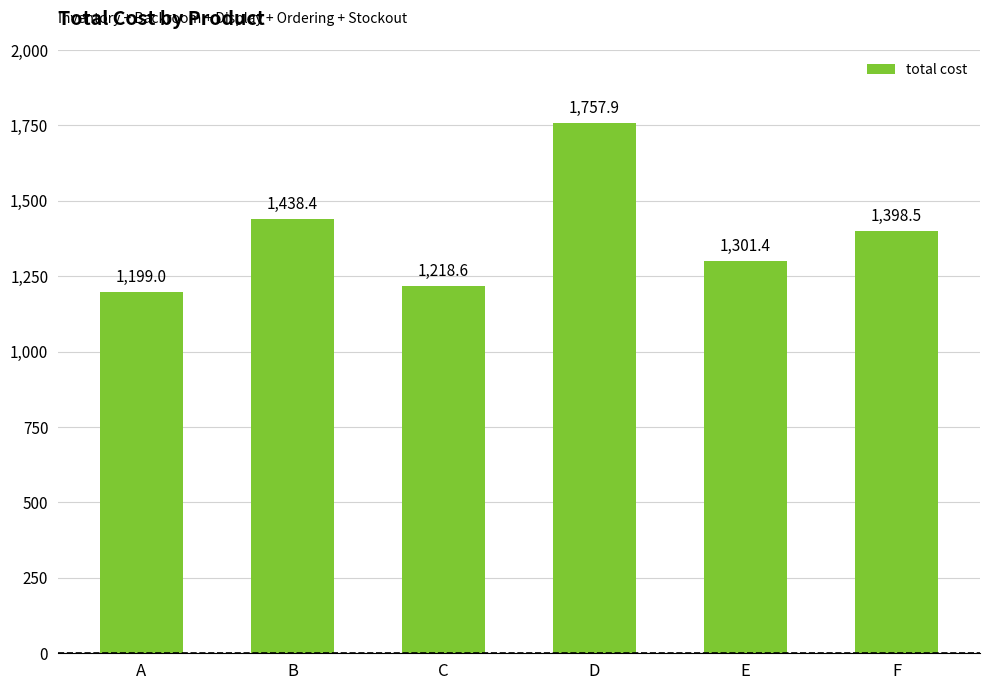

What is the minimum value shown in the chart?

1199.0